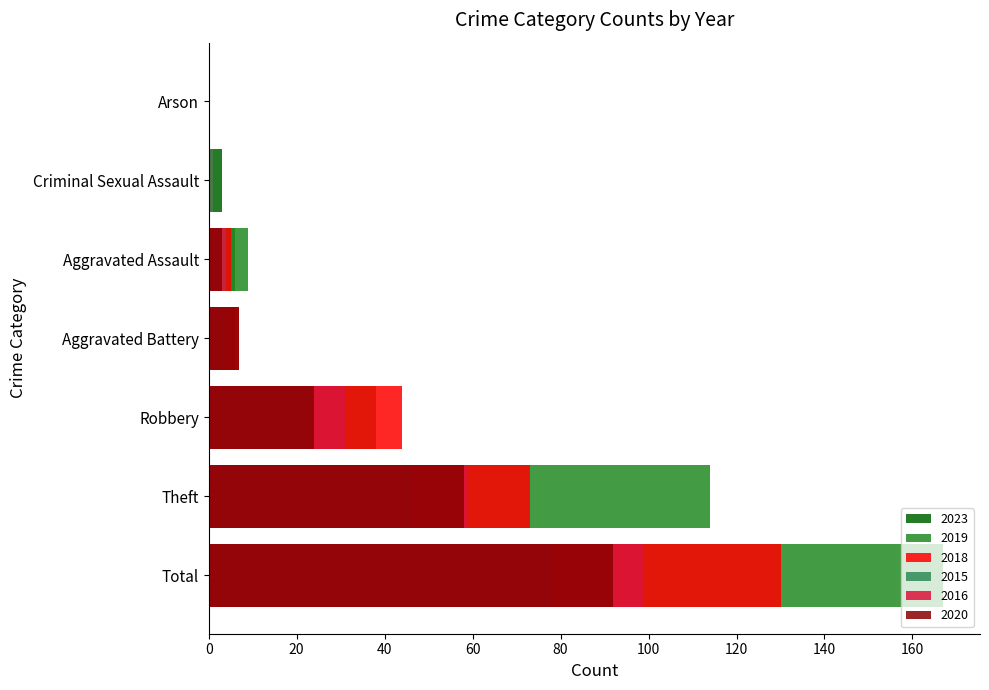

What are all the series names shown in the legend?

2023, 2019, 2018, 2015, 2016, 2020